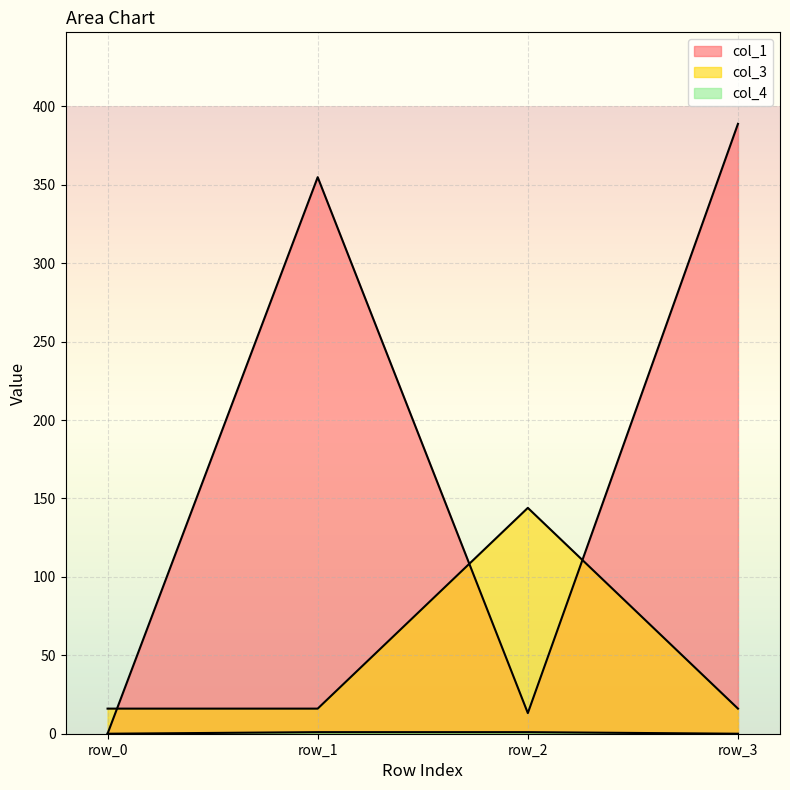

True or false: col_1 has a value of 354.8 at row_1.

True